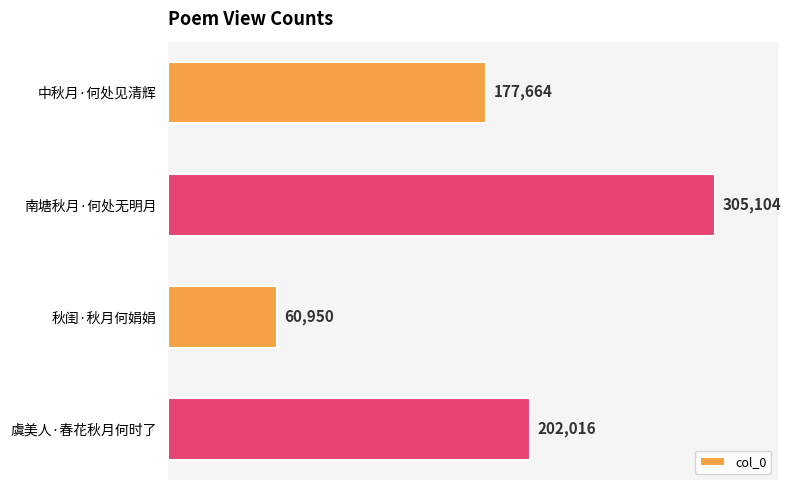

Which label corresponds to the smallest value in the chart?

秋闺·秋月何娟娟